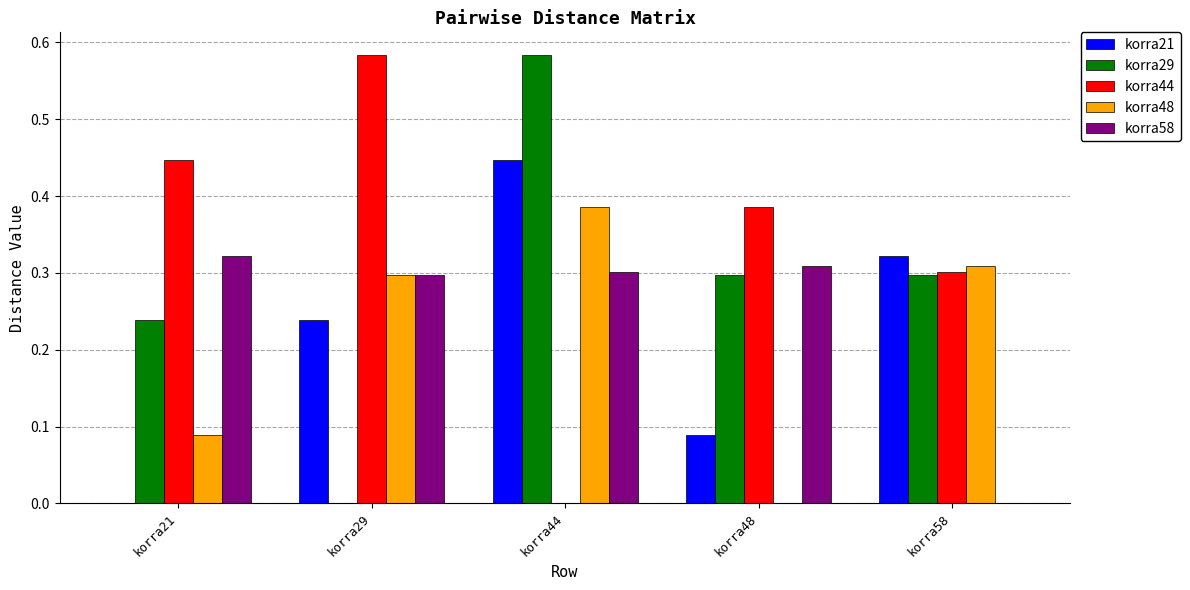

Which category has the highest value in the korra48 series?

korra44